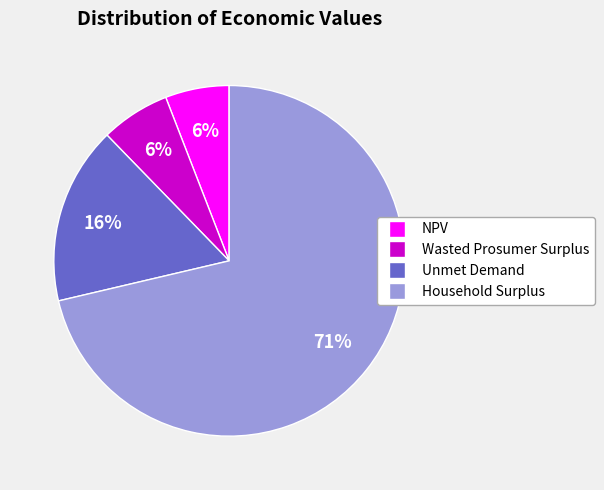

To the nearest percent, what portion does Unmet Demand represent?

16%